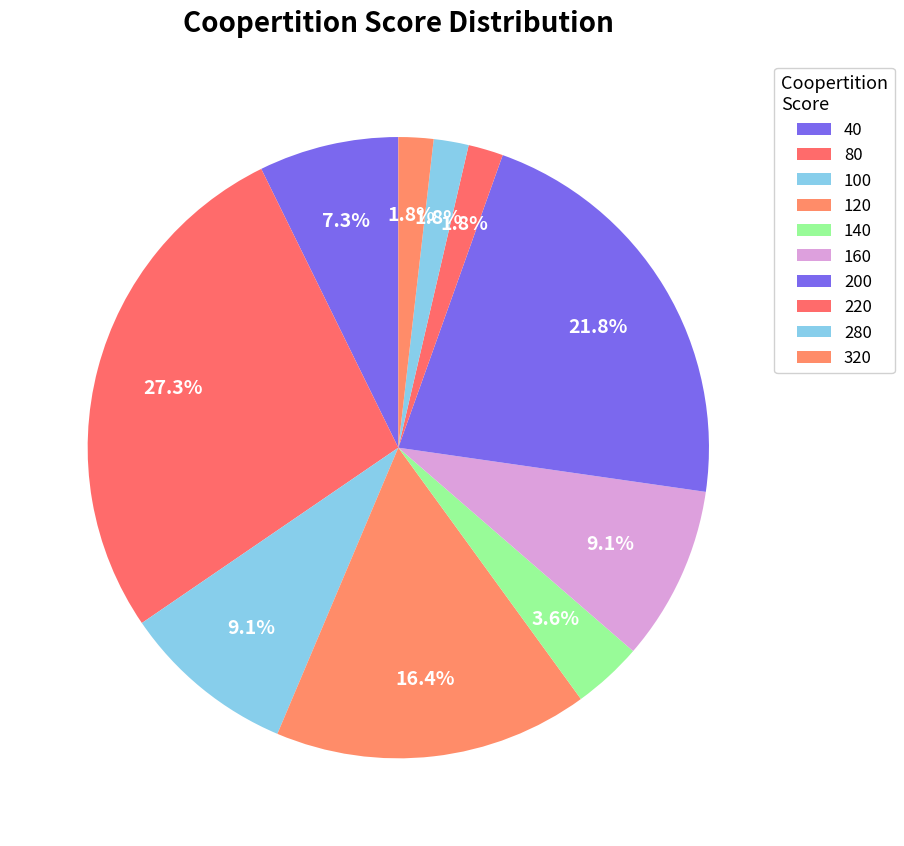

How many segments does this pie chart have?

10